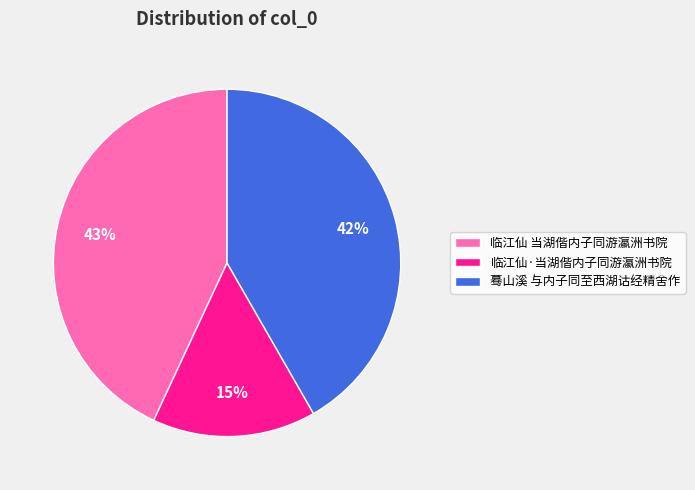

Do 蓦山溪 与内子同至西湖诂经精舍作 and 临江仙·当湖偕内子同游瀛洲书院 together represent more than half of the pie?

Yes